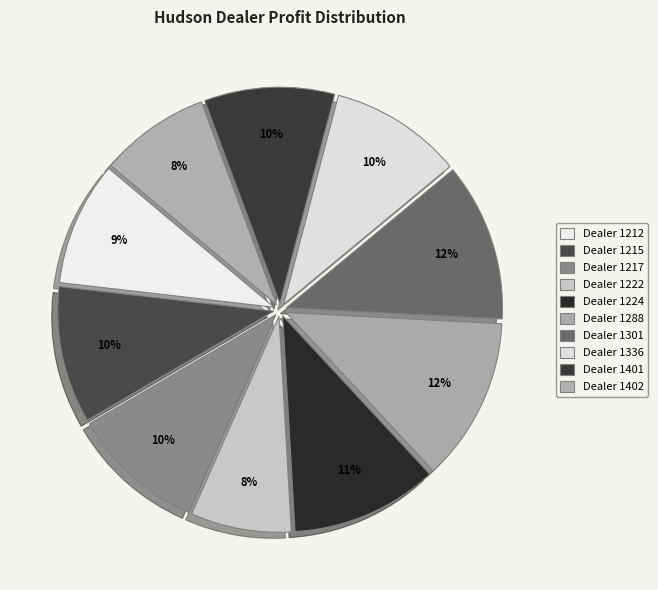

Is there any slice that represents more than half of the pie?

No